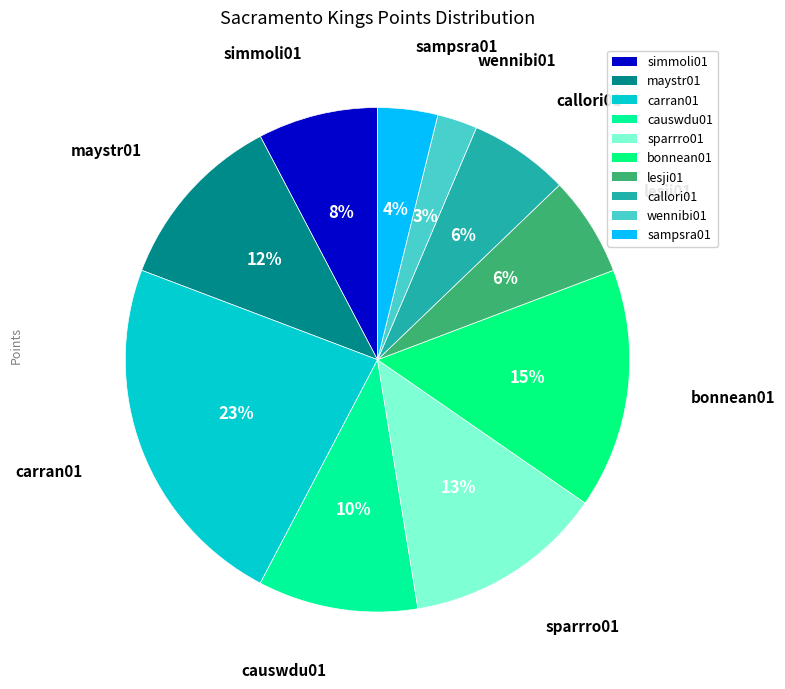

What is the change in value from simmoli01 to callori01?

-1